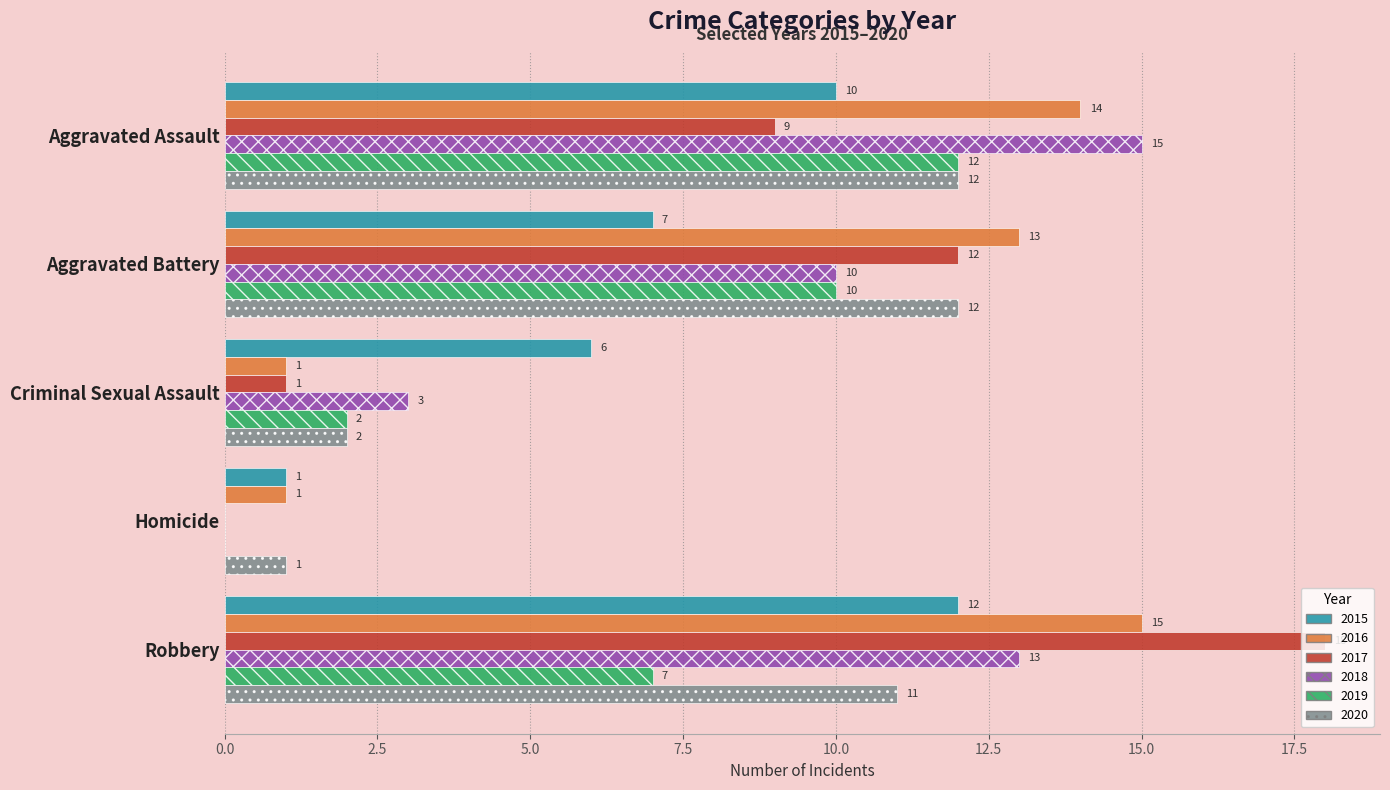

How many values in 2017 are above zero?

4